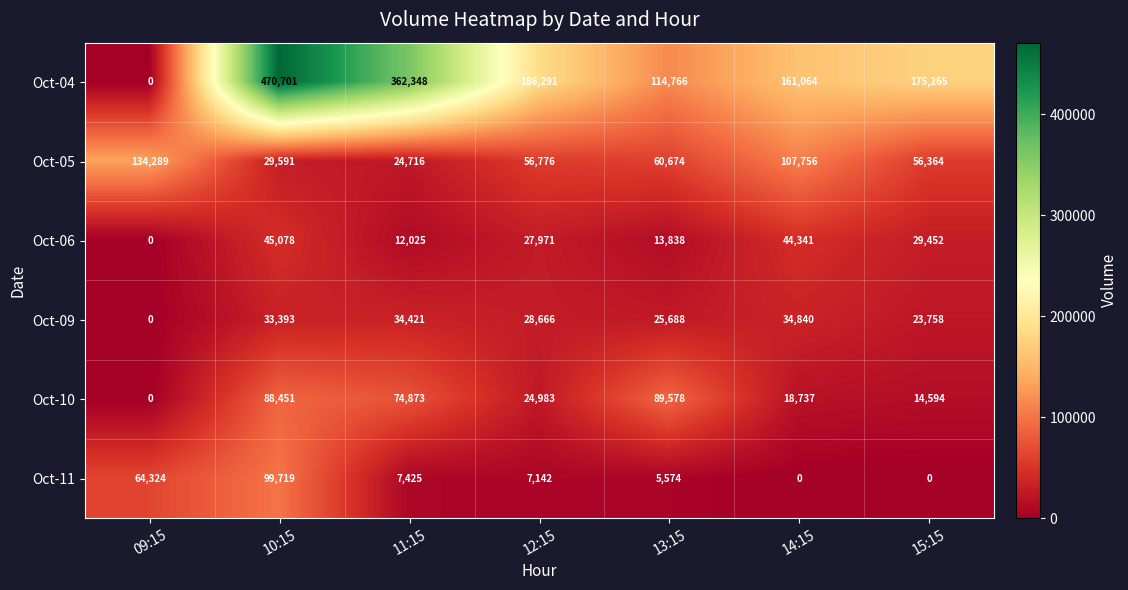

Which series changed the most between 09:15 and 11:15?

Oct-04